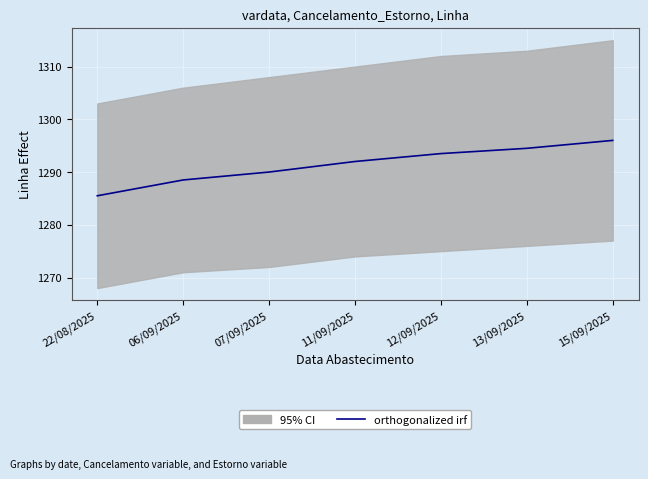

How many data points are above 1292?

3